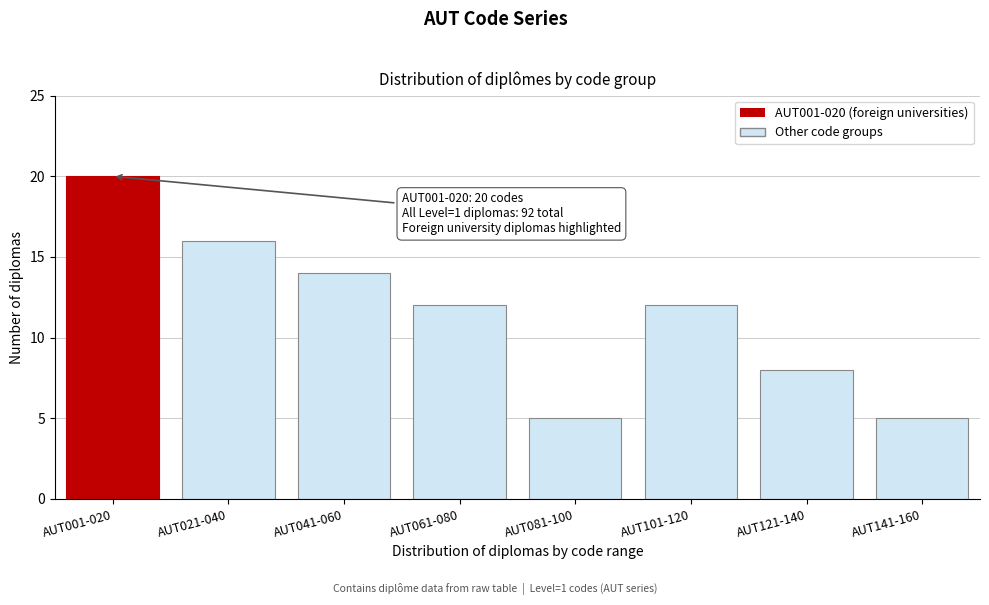

Reading left to right, transcribe all the data shown in this chart.

AUT001-020=20	AUT021-040=16	AUT041-060=14	AUT061-080=12	AUT081-100=5	AUT101-120=12	AUT121-140=8	AUT141-160=5